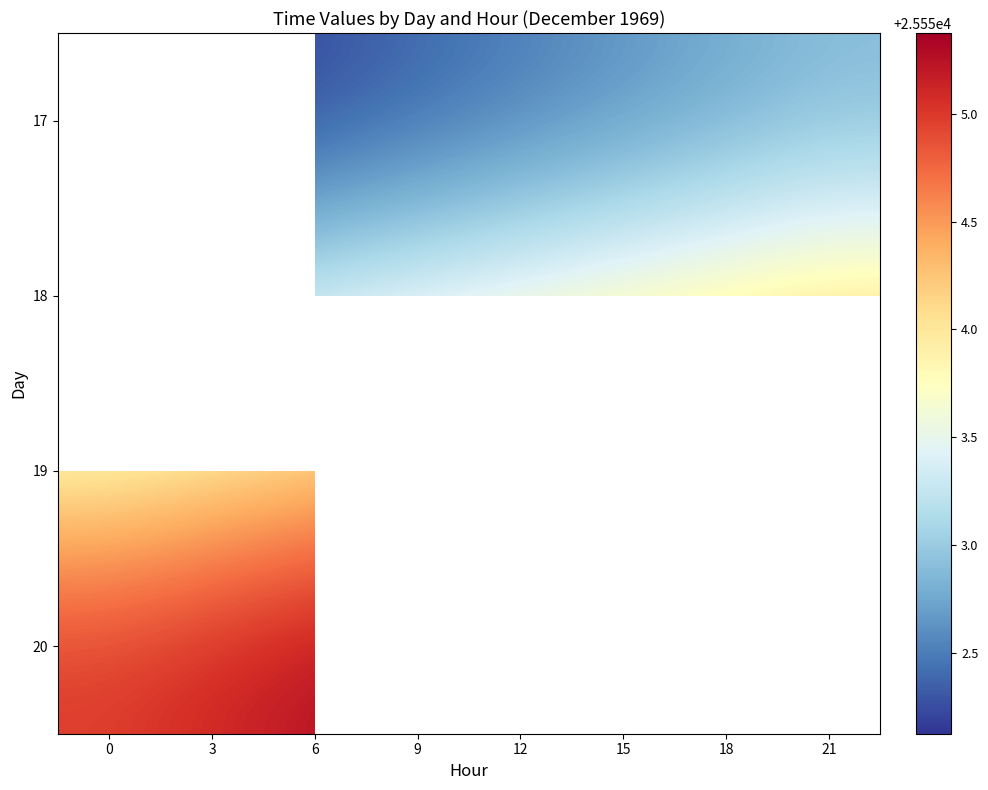

Is the value of 20 at 15 greater than the value of 19 at 9?

No